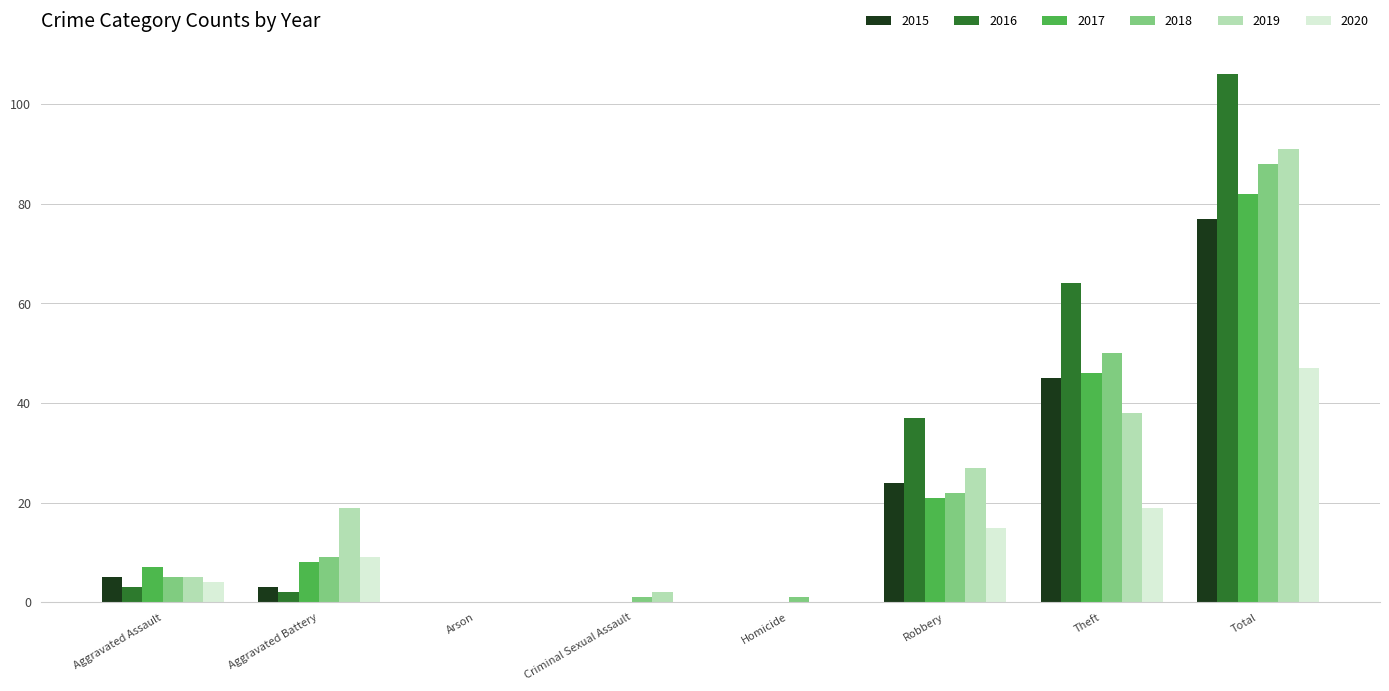

Which label corresponds to the largest value in the chart?

Total